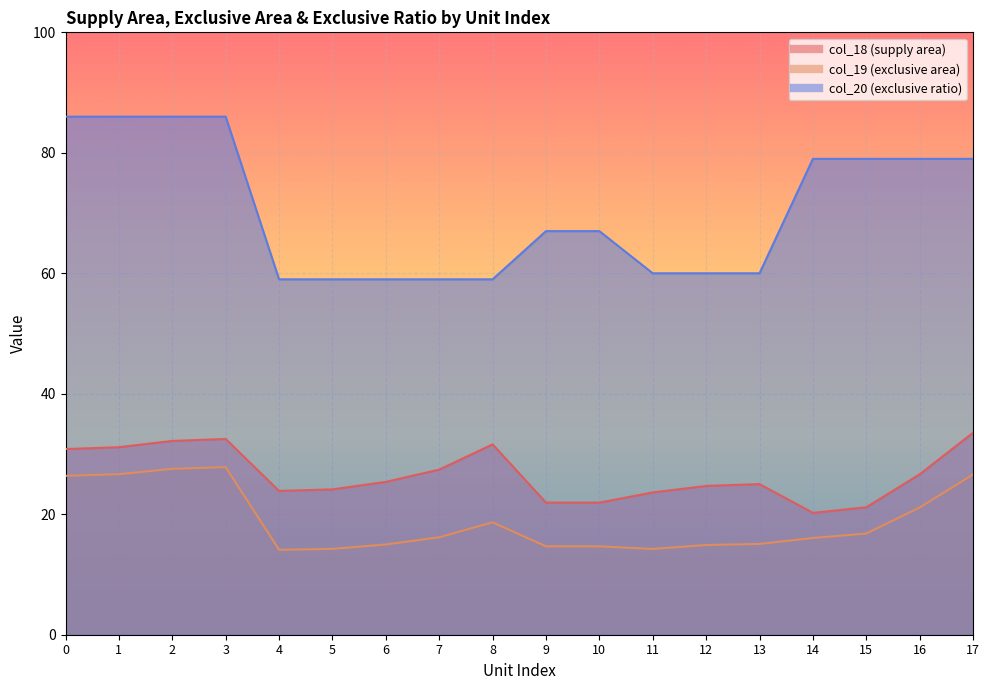

At which category is the sum across all series the highest?

3